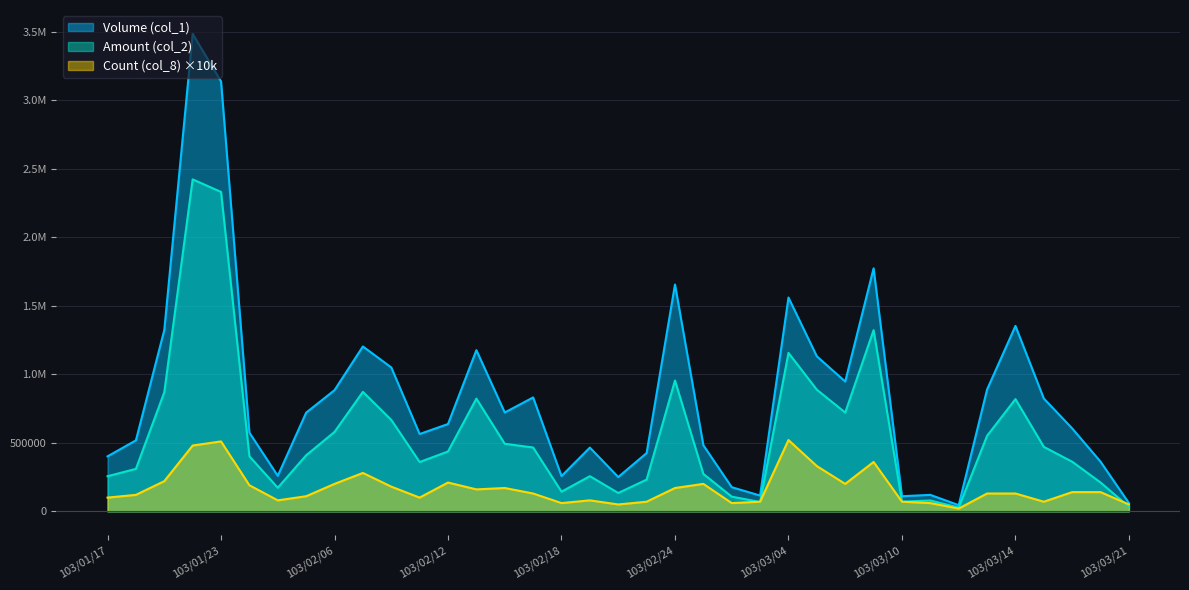

The value of Count (col_8) at 103/03/11 is 60000. True or false?

True